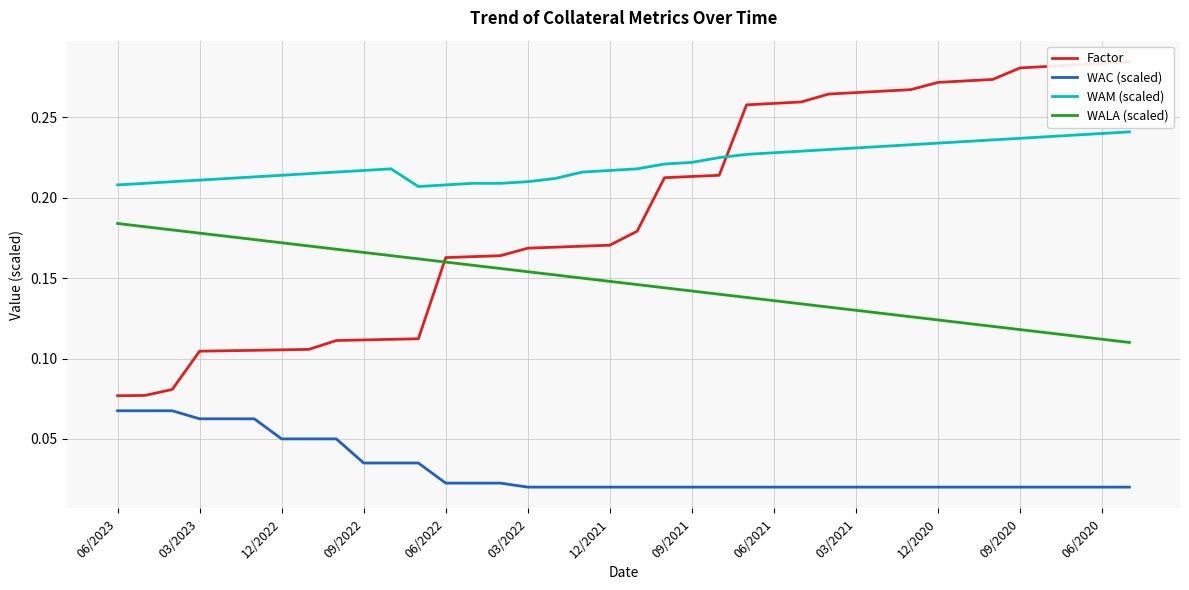

At how many categories does at least one series exceed 0?

38